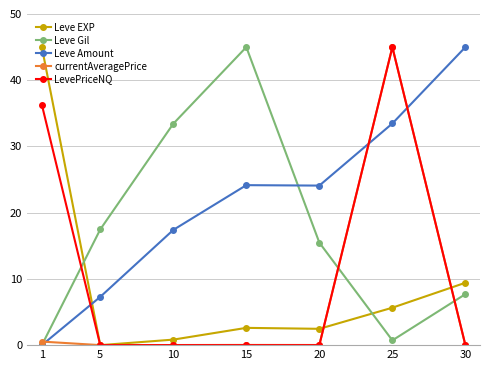

Which series changed the most between 1 and 10?

Leve EXP